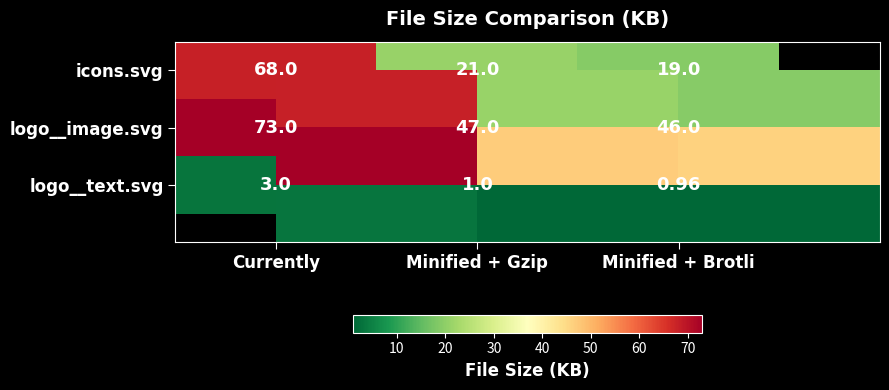

At Currently, list the series in order from smallest to largest.

logo__text.svg, icons.svg, logo__image.svg